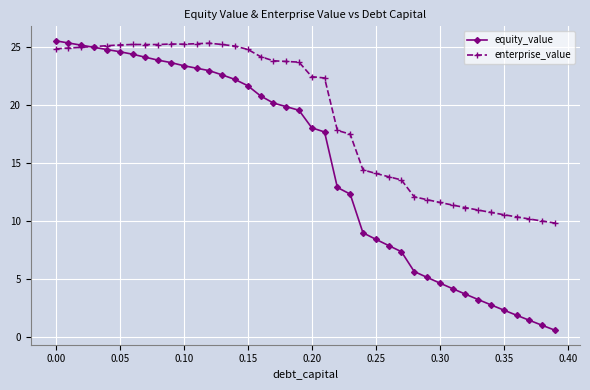

What are all the series names shown in the legend?

equity_value, enterprise_value